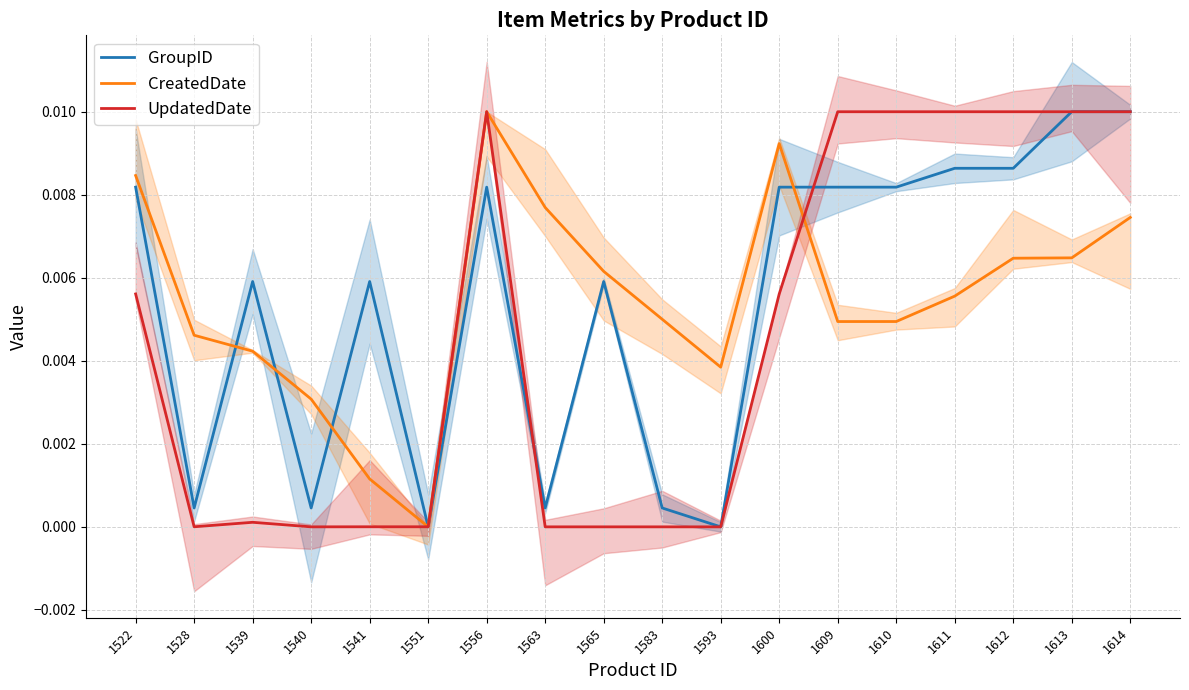

Does the chart display data point markers on the line(s)?

No